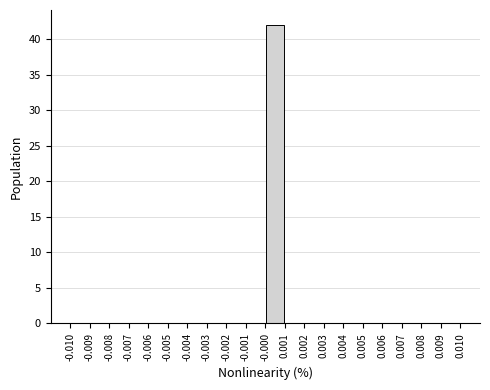

Which range on the x-axis has the tallest bar?

-0.000 to 0.001